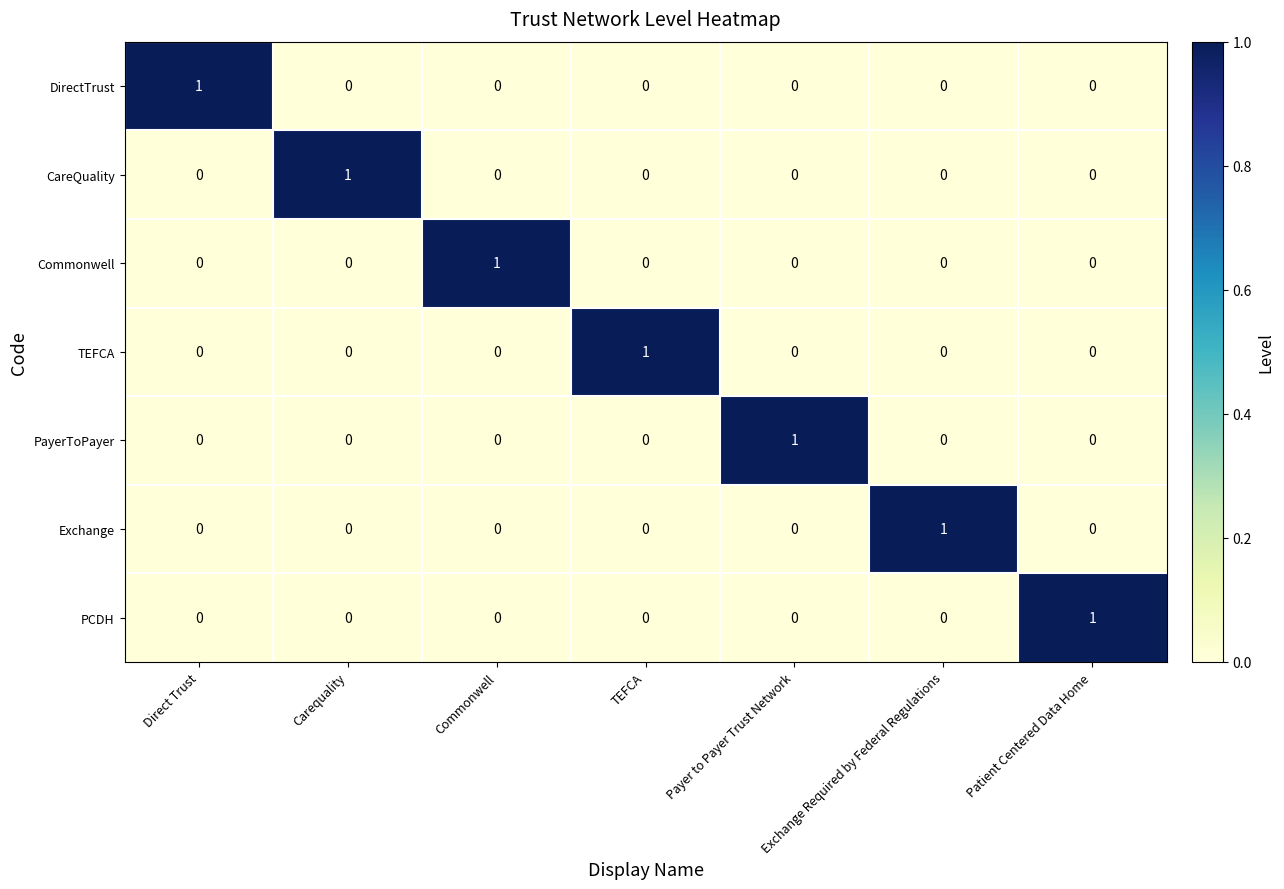

Is the value of PCDH at Patient Centered Data Home greater than the value of CareQuality at TEFCA?

Yes